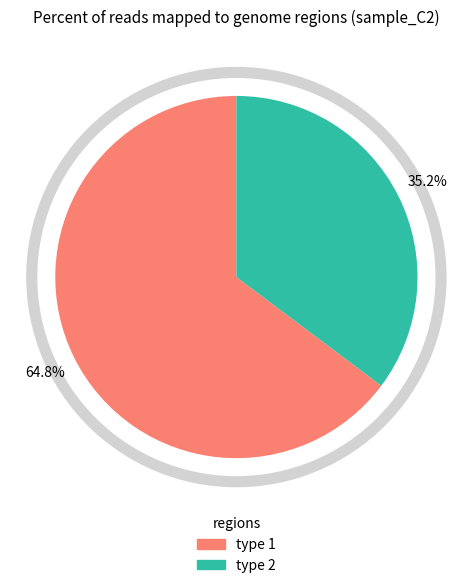

How many segments does this pie chart have?

2